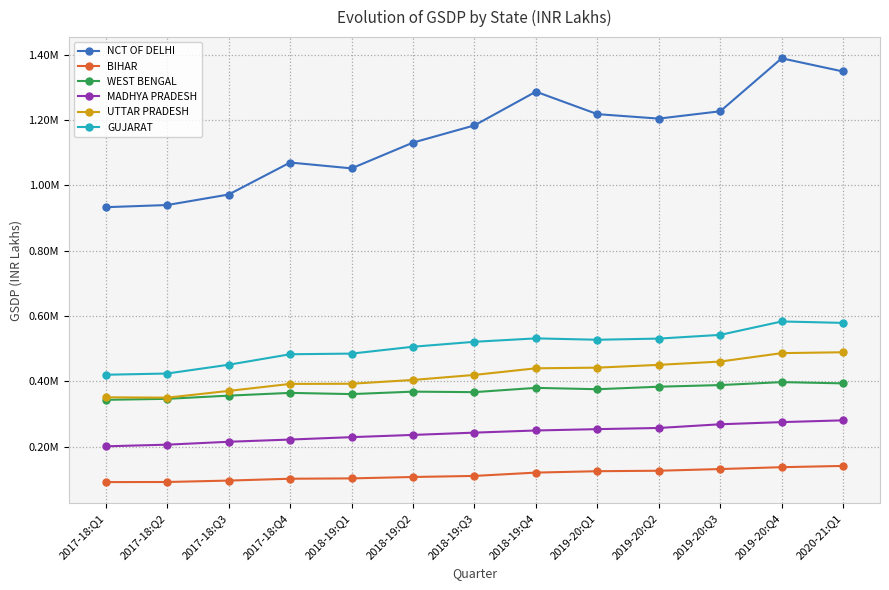

List the labels in order of NCT OF DELHI value, largest first.

2019-20:Q4, 2020-21:Q1, 2018-19:Q4, 2019-20:Q3, 2019-20:Q1, 2019-20:Q2, 2018-19:Q3, 2018-19:Q2, 2017-18:Q4, 2018-19:Q1, 2017-18:Q3, 2017-18:Q2, 2017-18:Q1